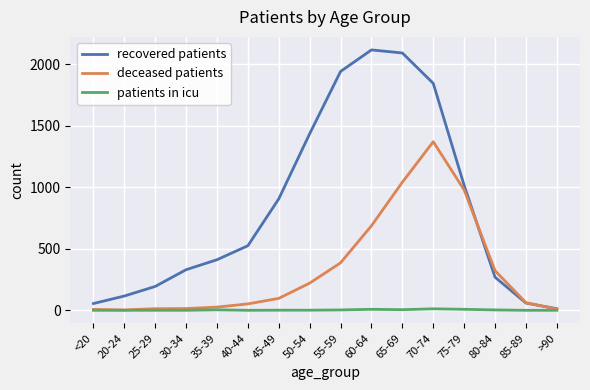

The value of patients in icu at 85-89 is 0. True or false?

True